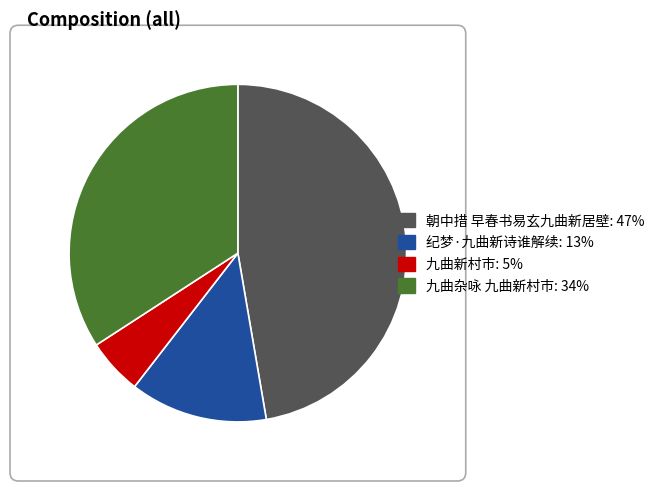

Which category has the smallest portion of the pie?

九曲新村市